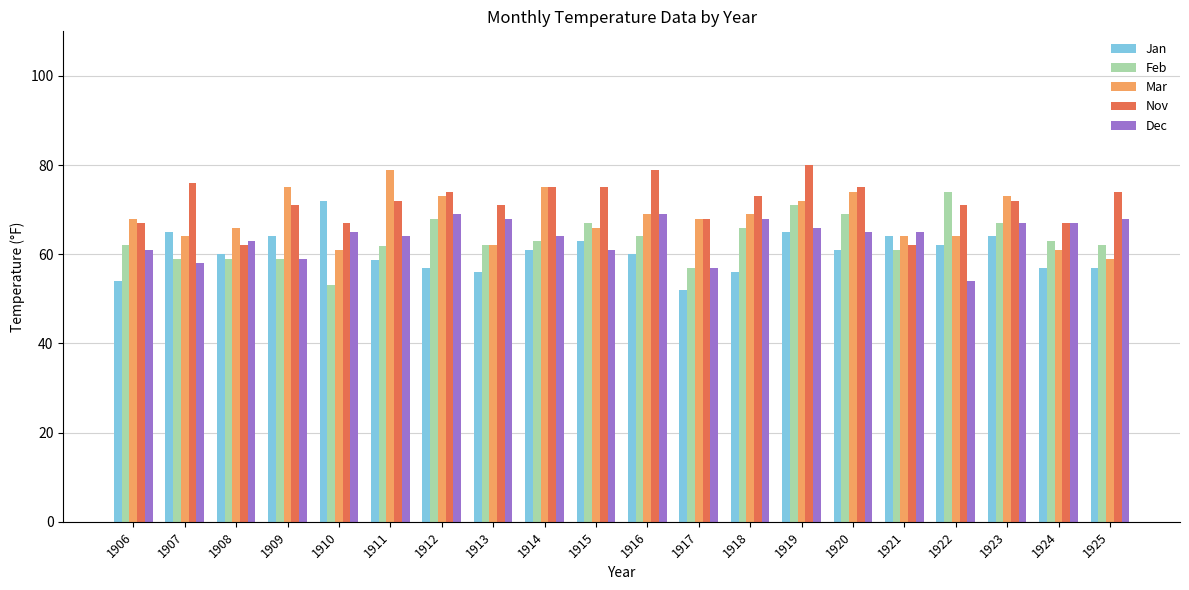

What is the difference between the highest and lowest values at 1914?

14.0